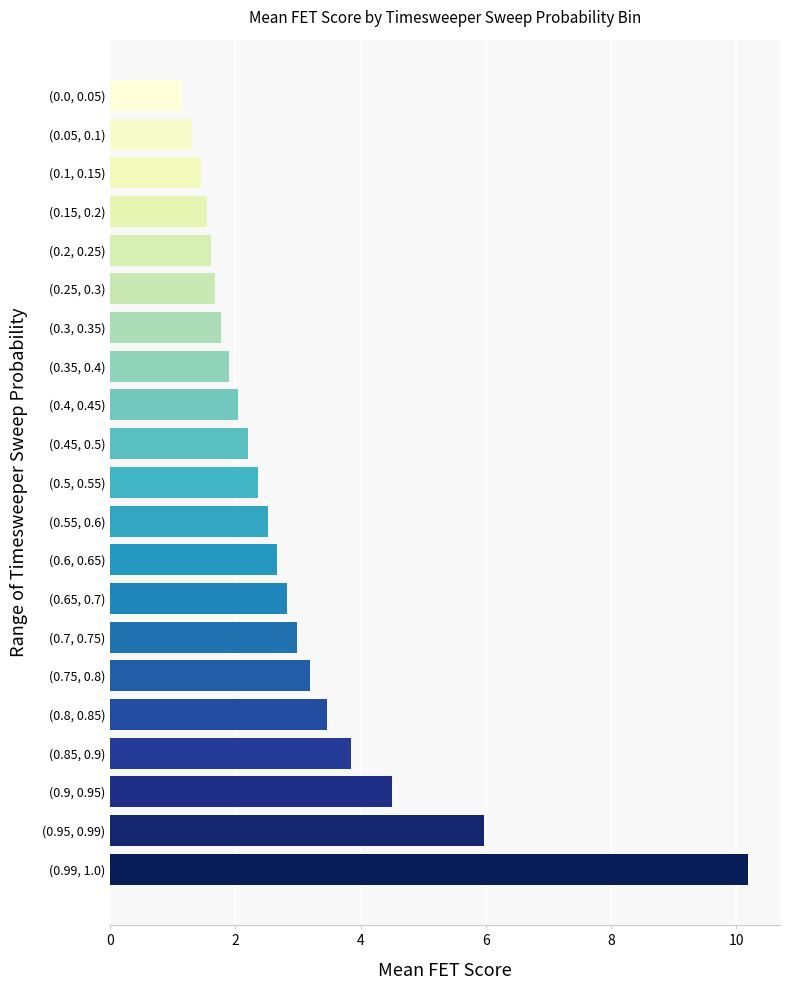

What is the sum of all values?

61.2